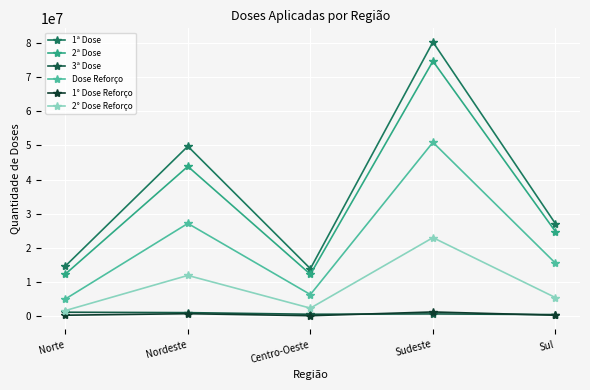

What value does the 2° Dose Reforço series have at Norte?

1614382